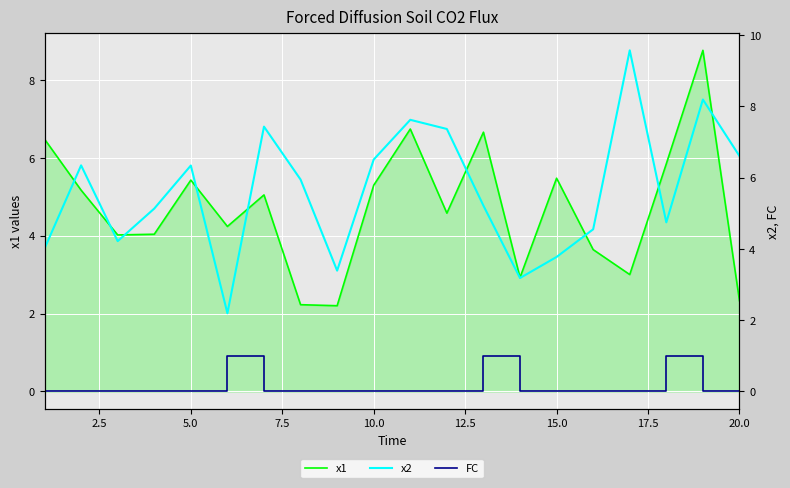

What is the total value across all series at 5.0?

11.8